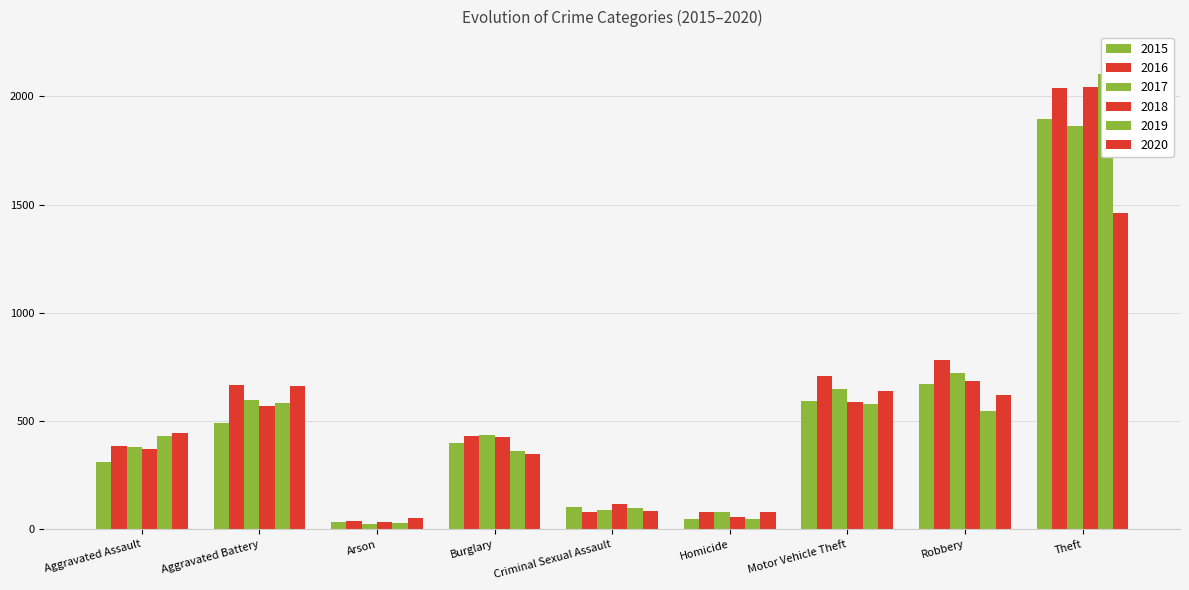

Rank the series at Arson from lowest to highest value.

2017, 2019, 2015, 2018, 2016, 2020